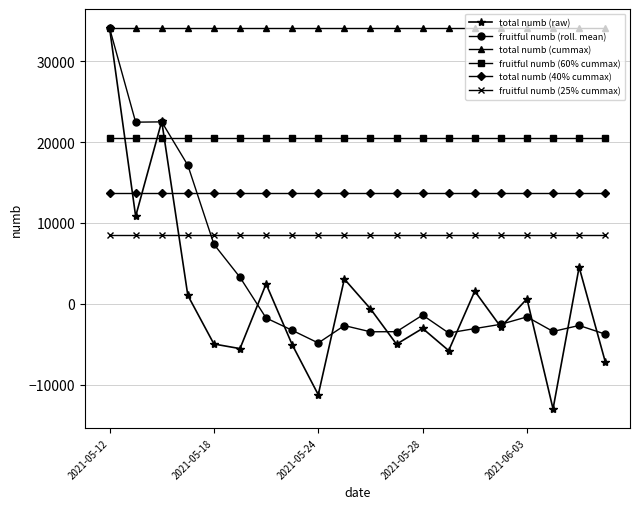

True or false: fruitful numb (25% cummax) and total numb (cummax) cross at least once.

False